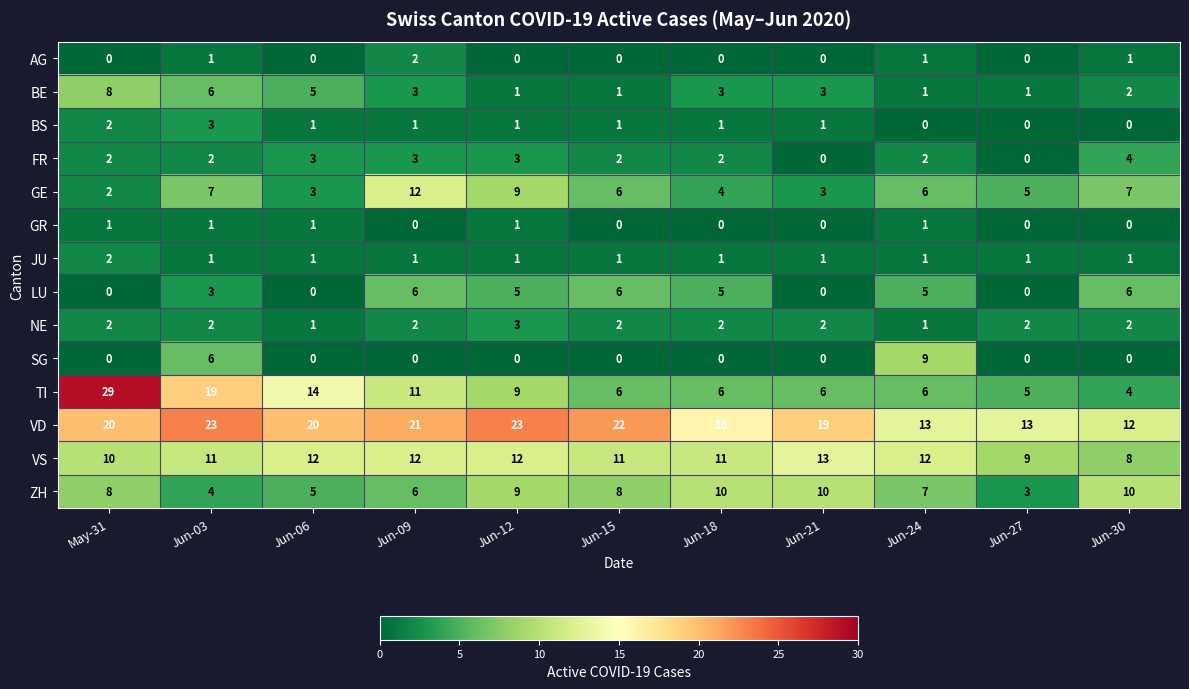

True or false: BS has a value of -2 at Jun-24.

False